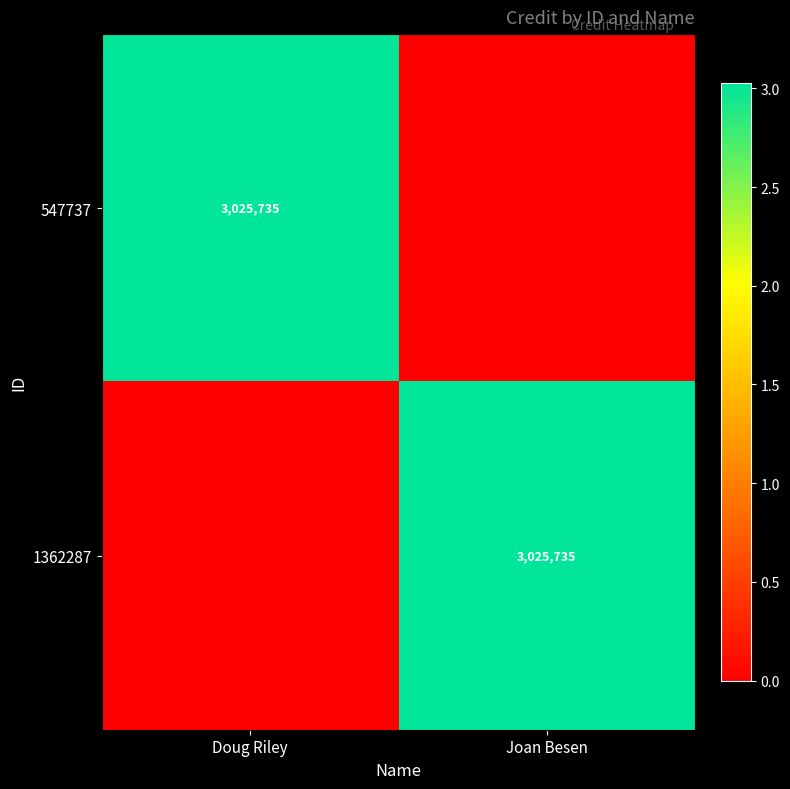

Rank the series at Joan Besen from lowest to highest value.

547737, 1362287